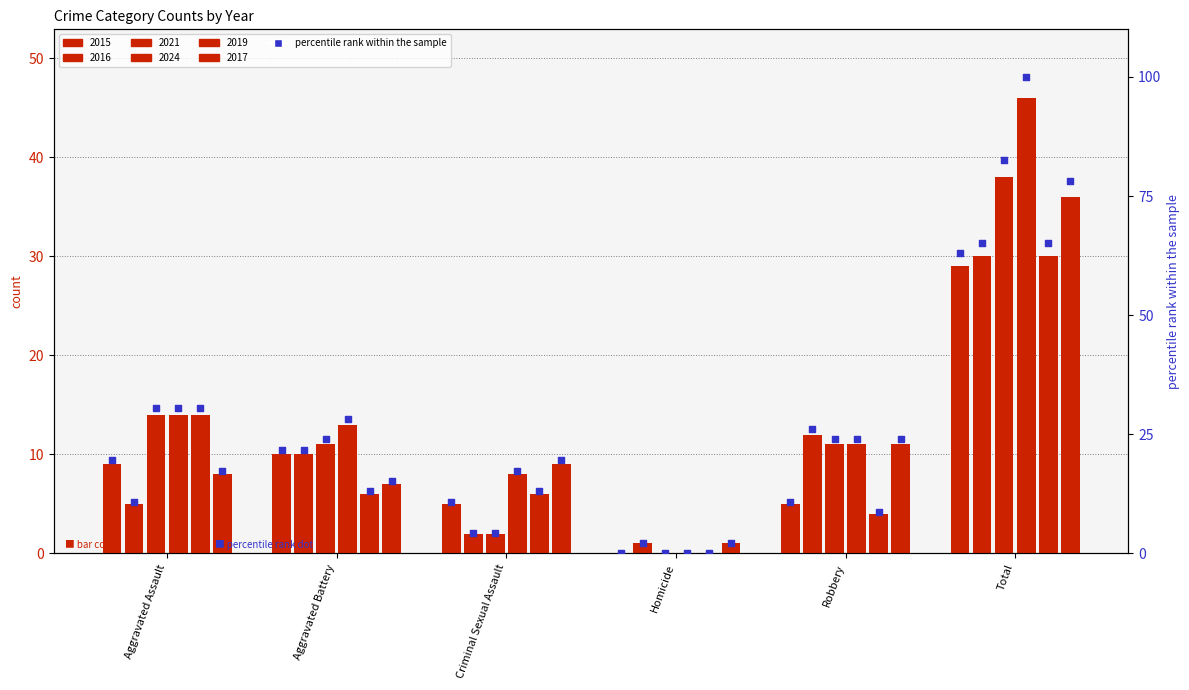

Is the value of 2015 at Criminal Sexual Assault greater than the value of 2019 at Total?

No